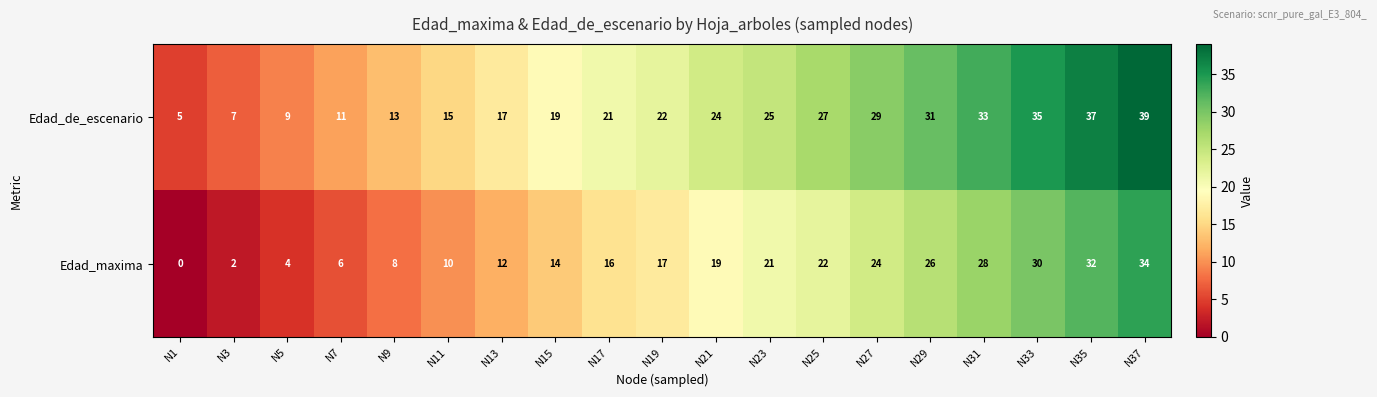

Read the Edad_maxima value at N23.

21